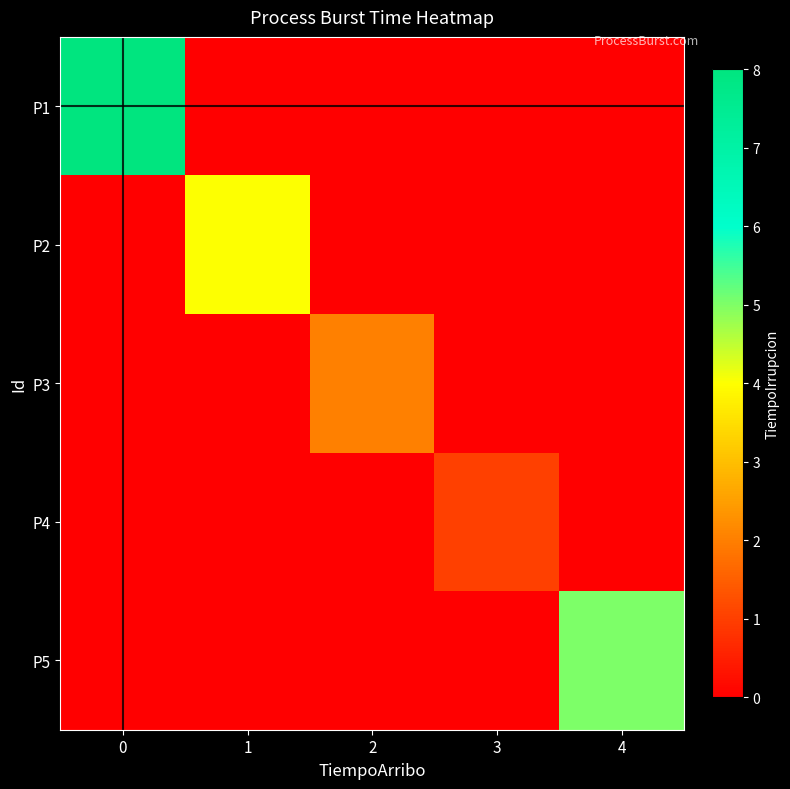

Count the number of categories in the chart.

5